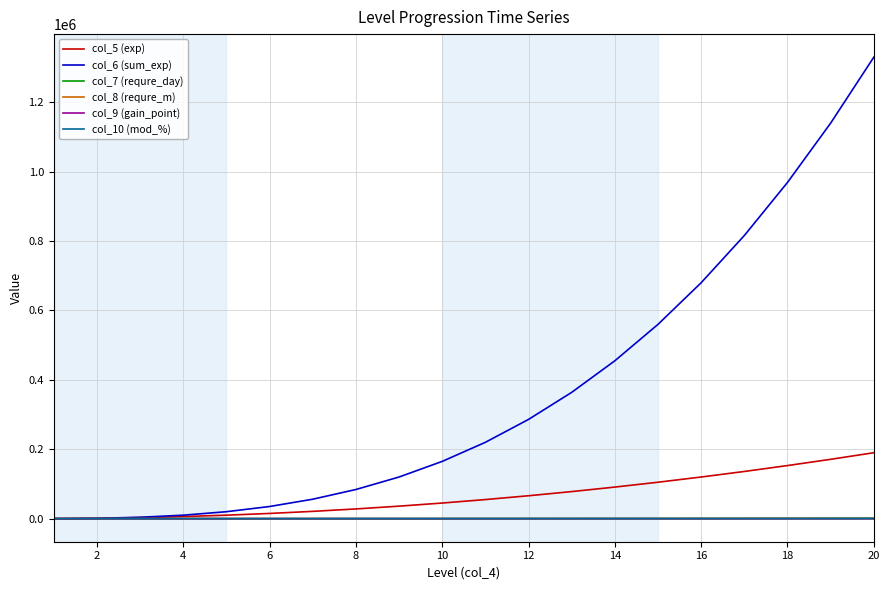

What is the sum of all col_10 (mod_%) values?

1938.0